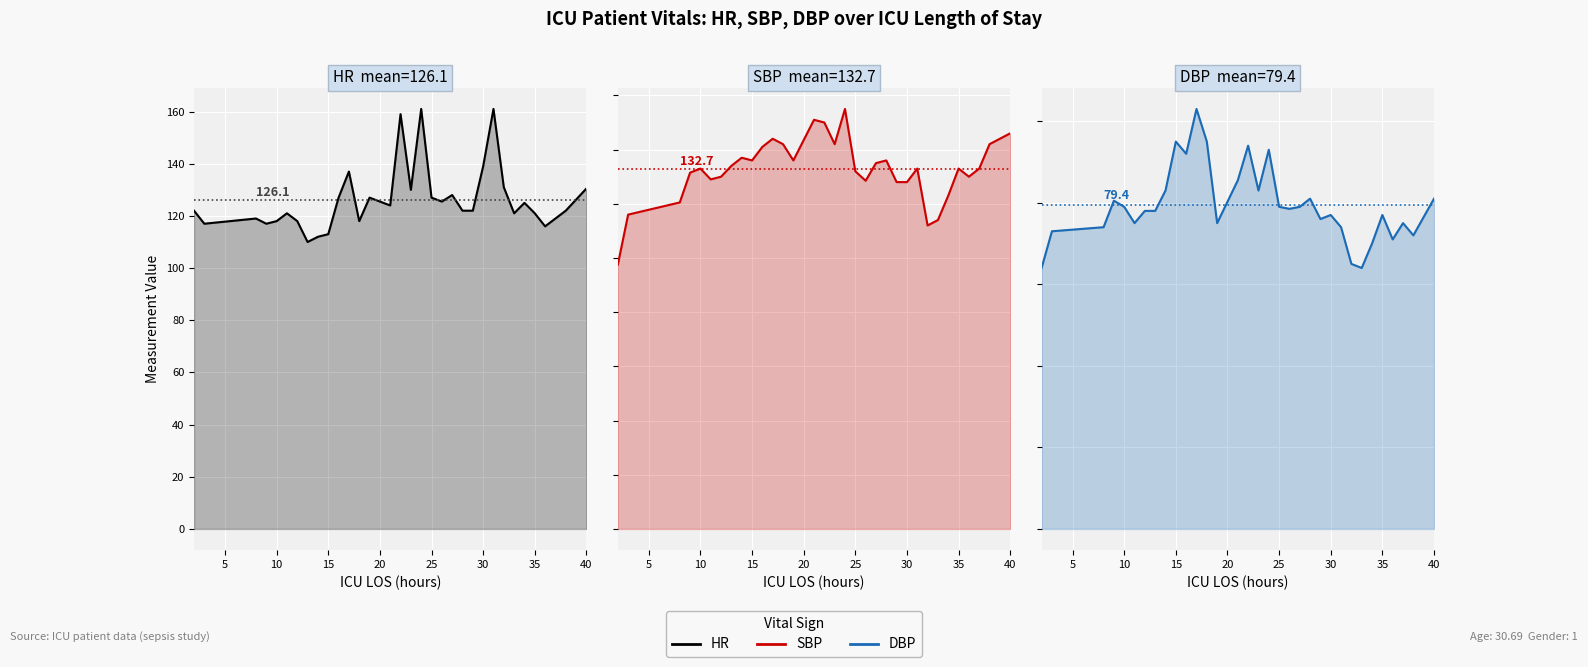

List the series in order of their peak value, lowest first.

DBP, SBP, HR